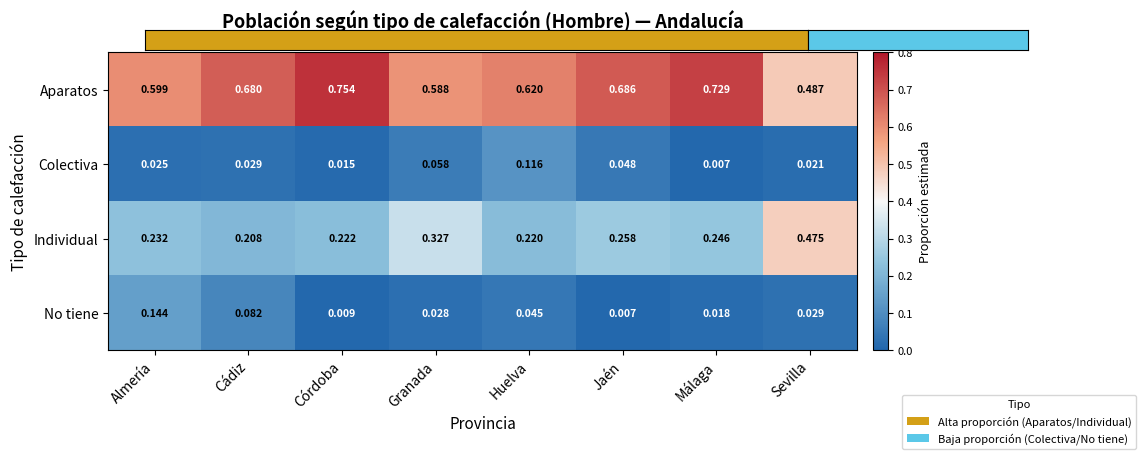

Which series has the largest total across all categories?

Aparatos